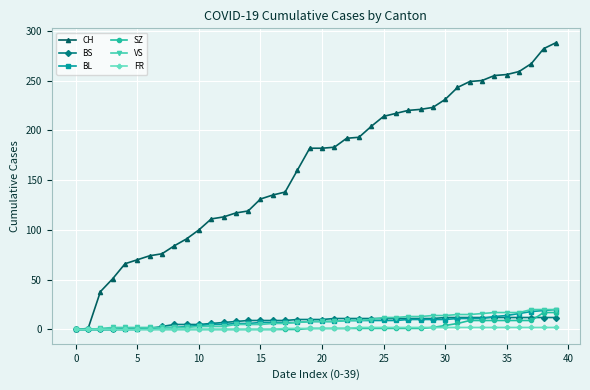

Which series has the largest range (max minus min)?

CH